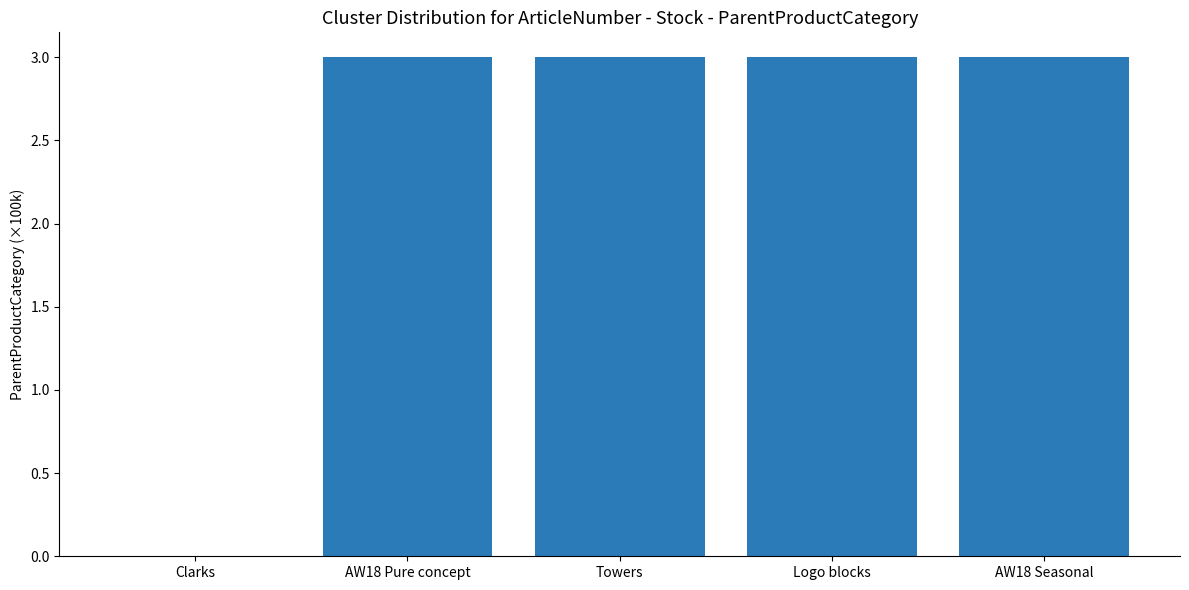

Are the bars horizontal?

No